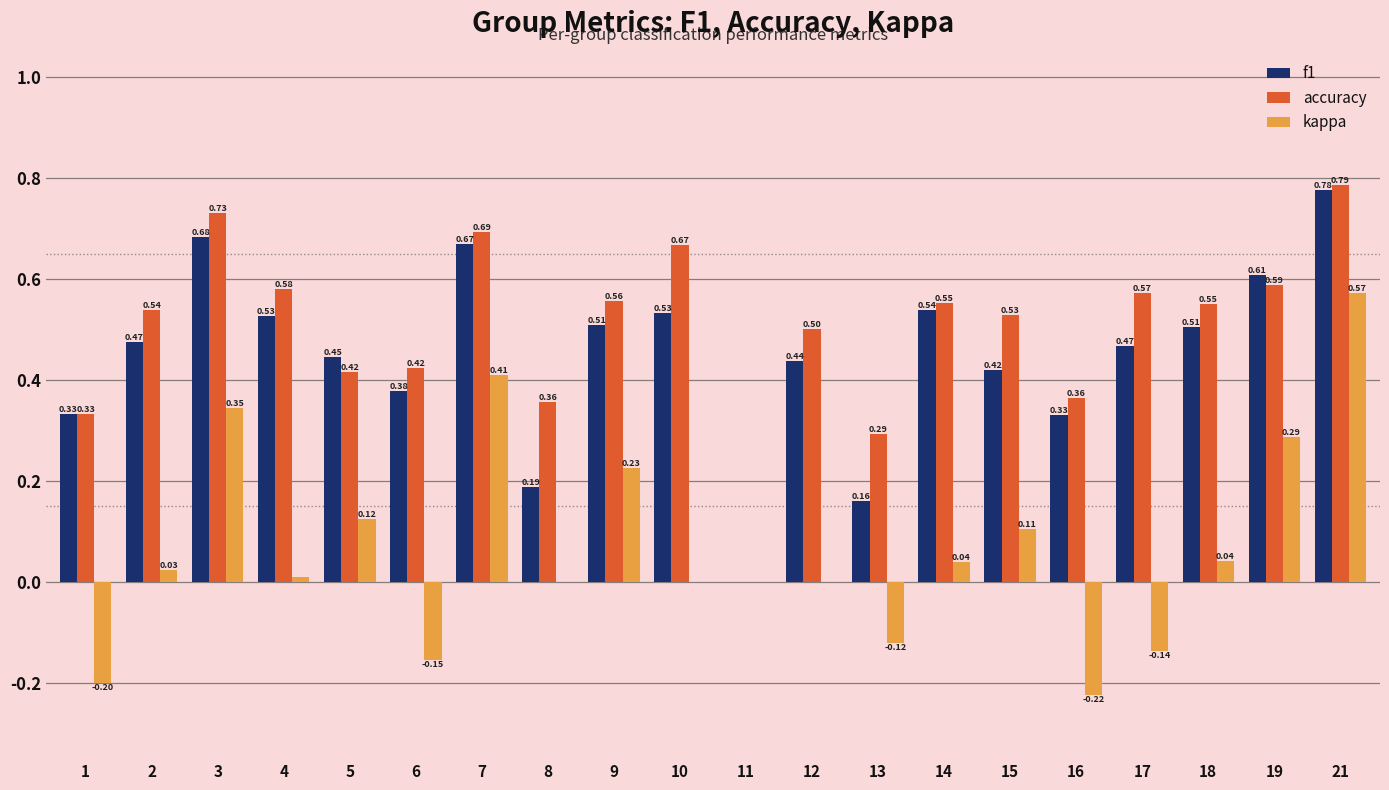

Which series changed the most between 10 and 15?

accuracy